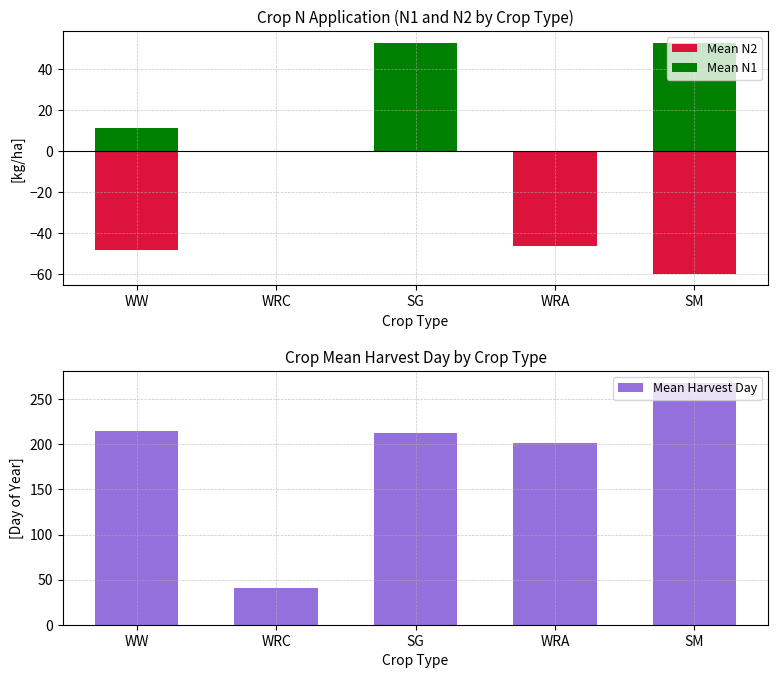

Count the number of categories in the chart.

5